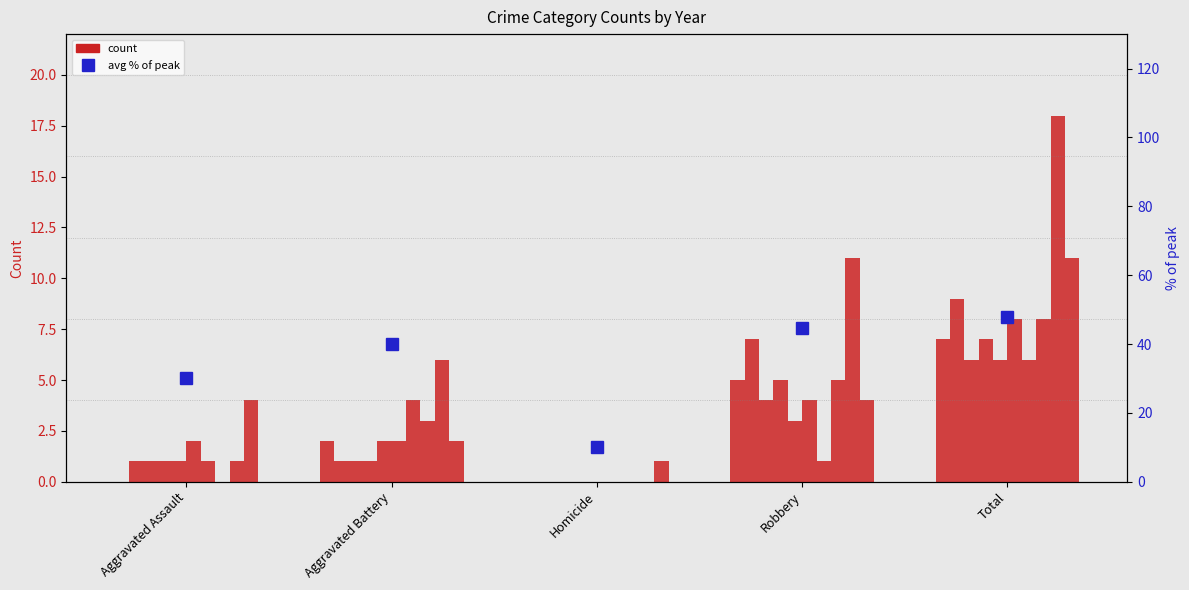

Rank the categories by value from highest to lowest.

Total, Robbery, Aggravated Battery, Aggravated Assault, Homicide